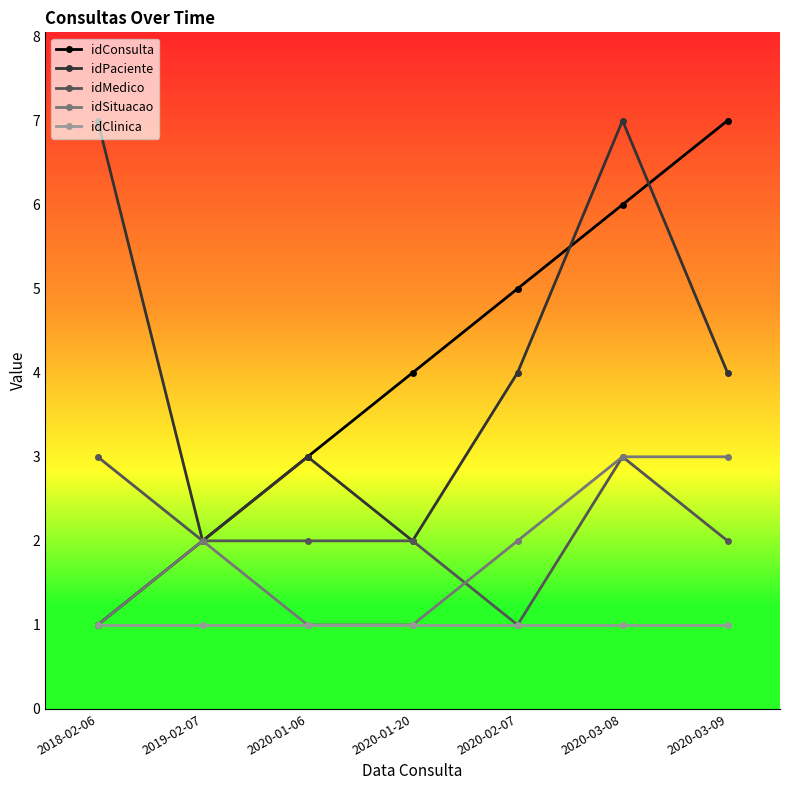

Reading left to right, what are all the values shown in this chart?

idConsulta: 1	2	3	4	5	6	7
idPaciente: 7	2	3	2	4	7	4
idMedico: 3	2	2	2	1	3	2
idSituacao: 1	2	1	1	2	3	3
idClinica: 1	1	1	1	1	1	1